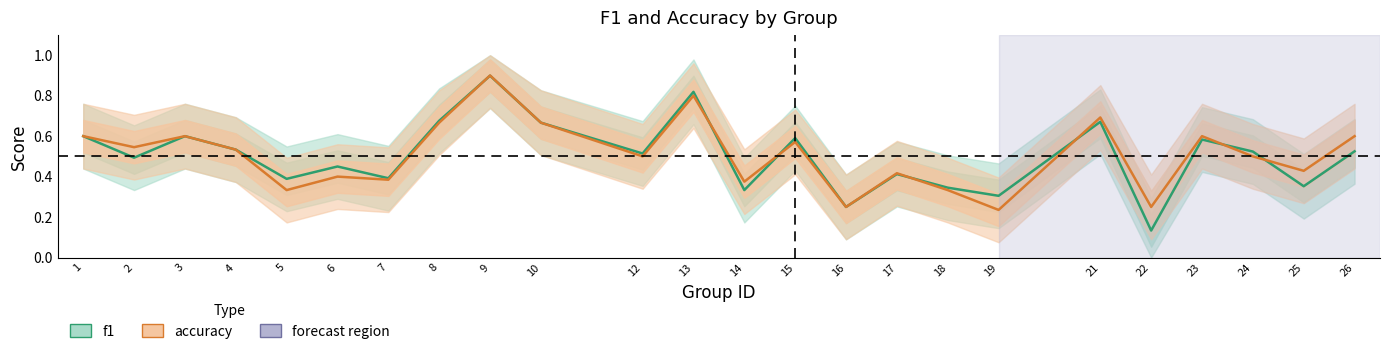

Which series has the widest spread of values?

f1